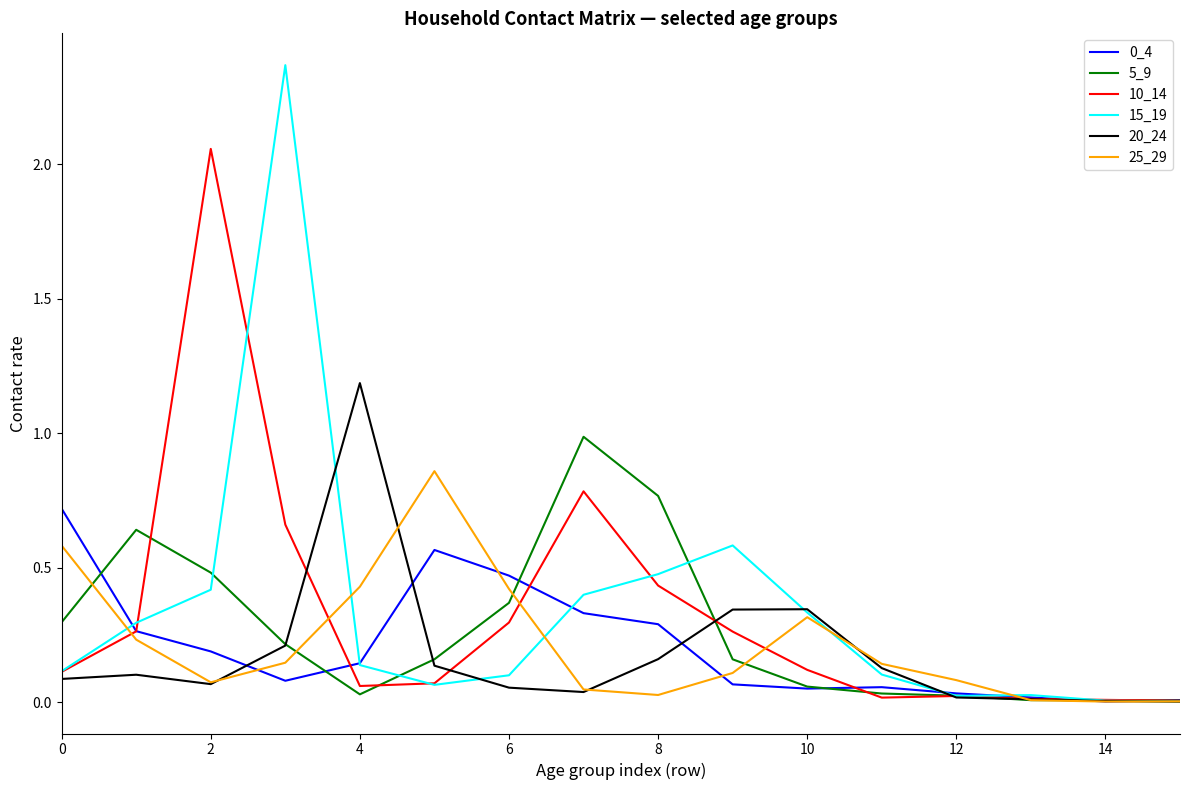

Which series has the largest range (max minus min)?

15_19